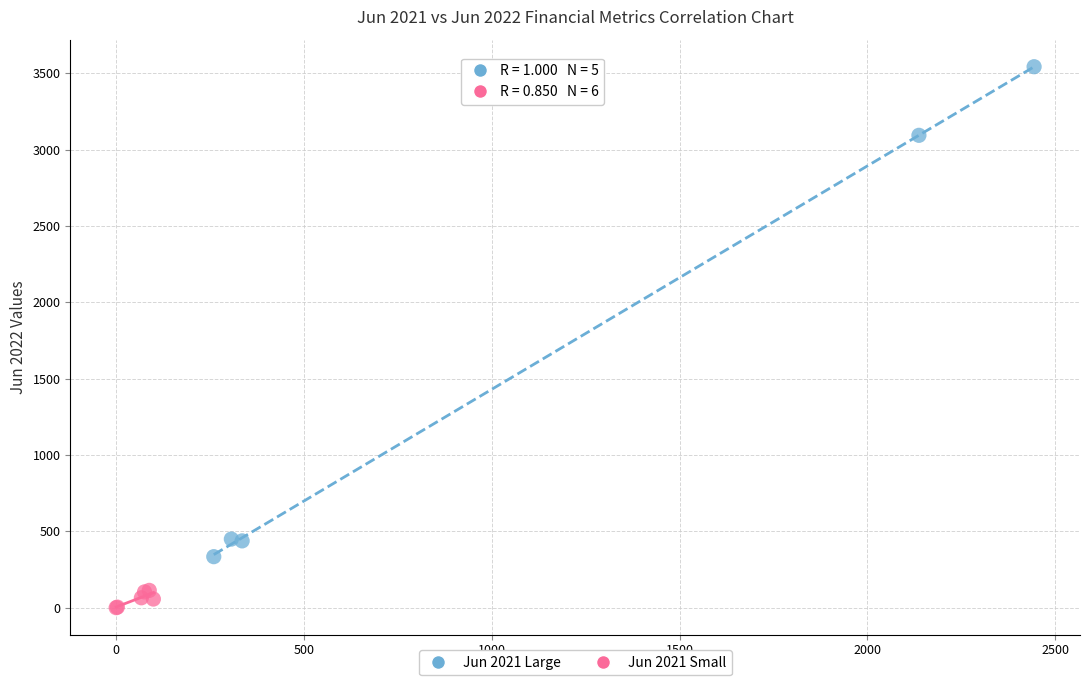

Which series contains the lowest Y value?

Jun 2021 Small